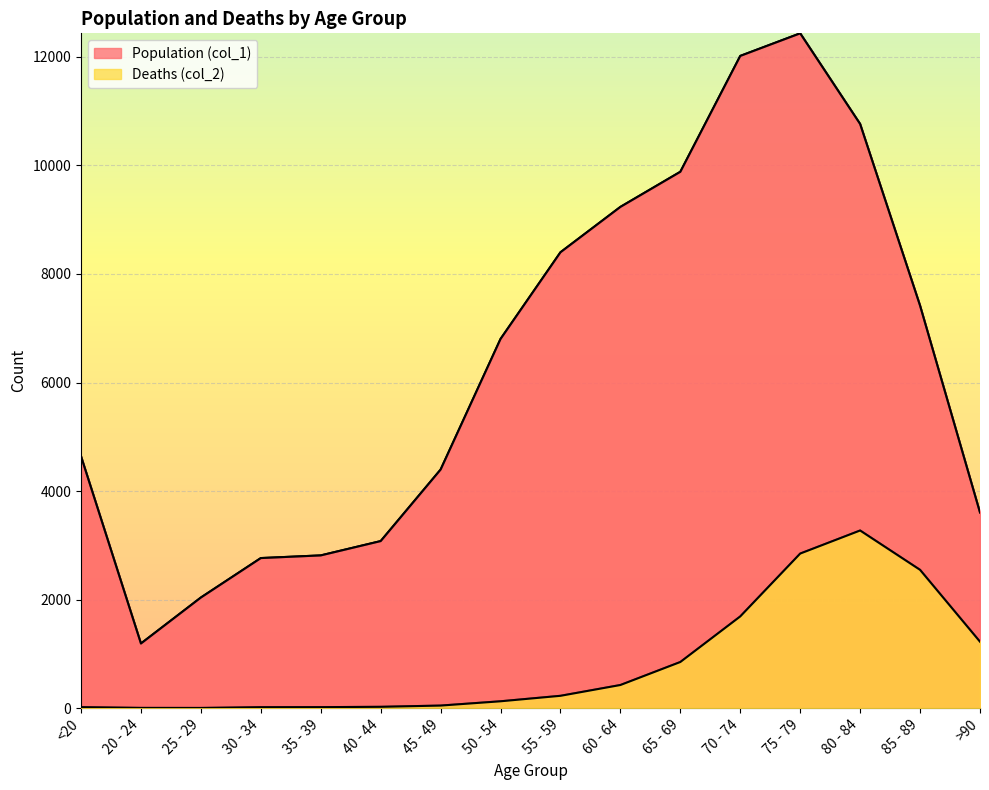

The value of Deaths (col_2) at 55 - 59 is 227. True or false?

True